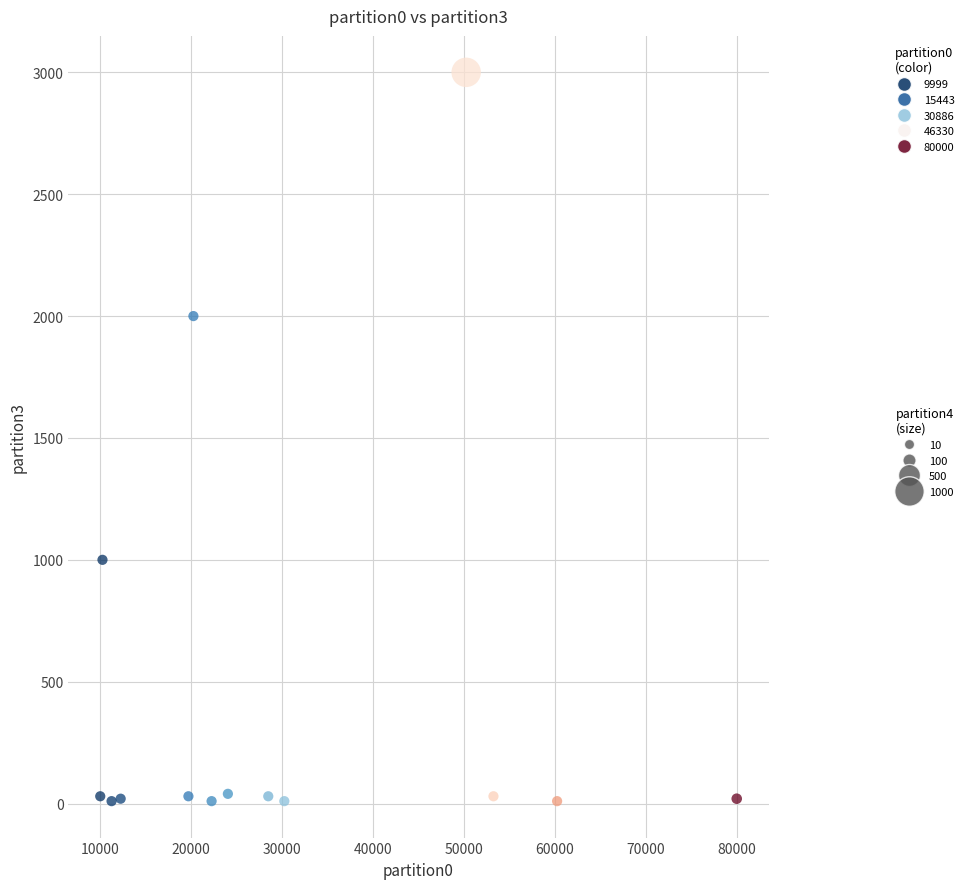

What is the range of Y values (max minus min)?

2990